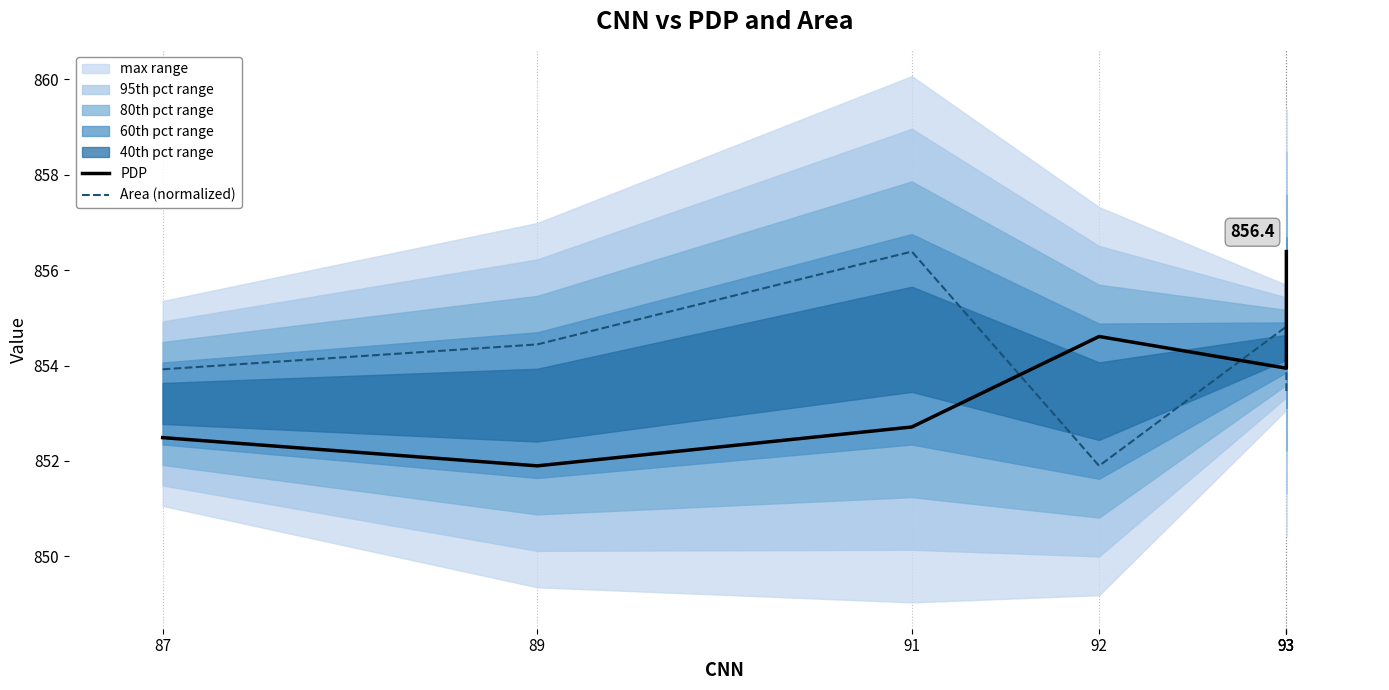

Where does the PDP series first go above 853?

92